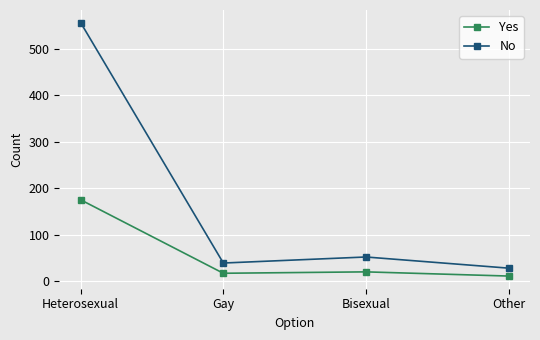

At Heterosexual, list the series in order from smallest to largest.

Yes, No